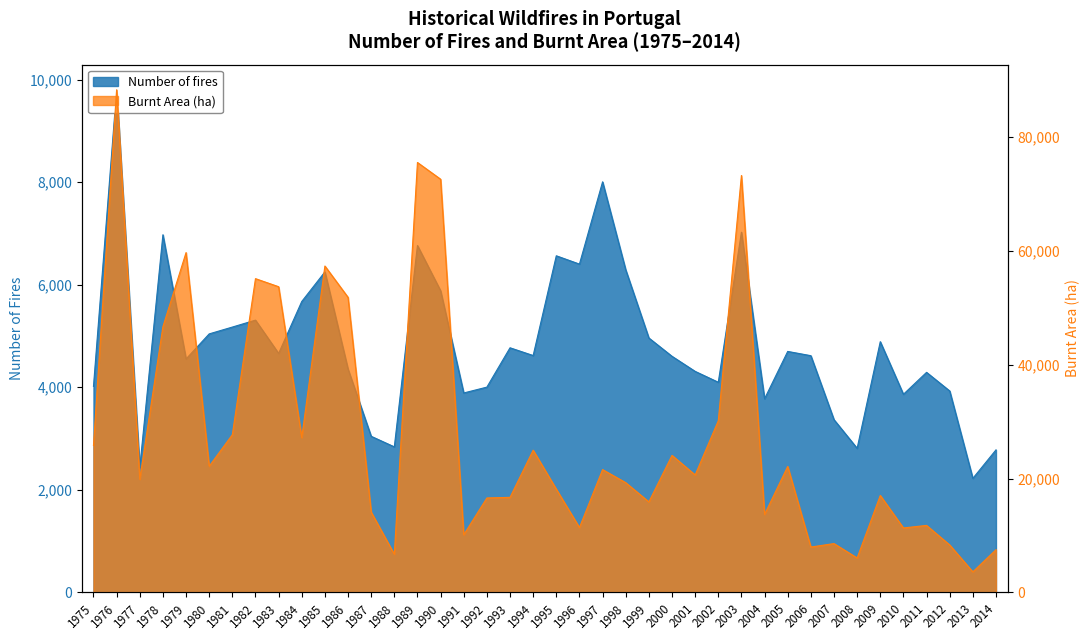

Does the chart display data point markers on the line(s)?

No